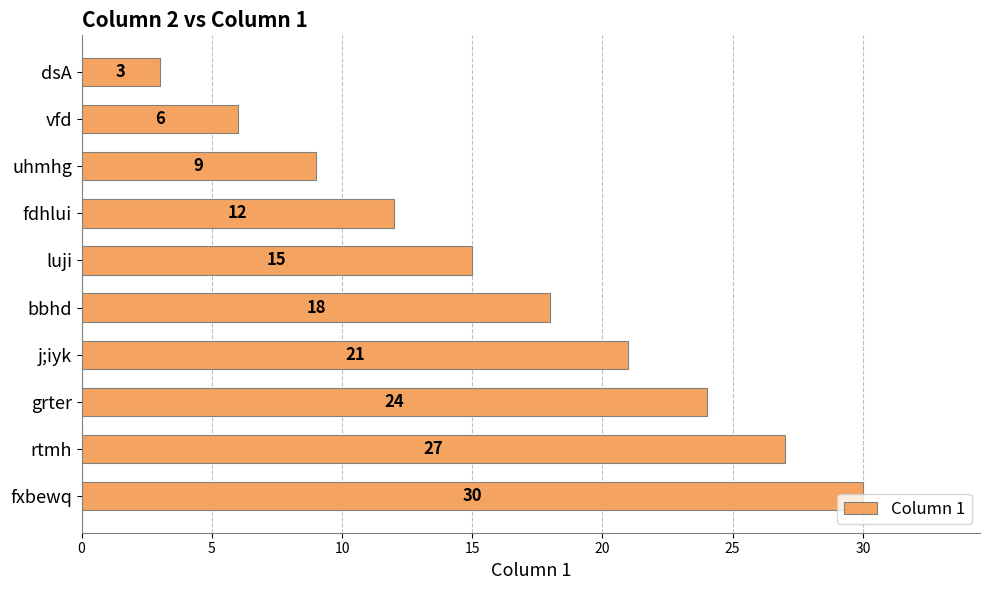

What is the value of the 7th bar from the top?

21